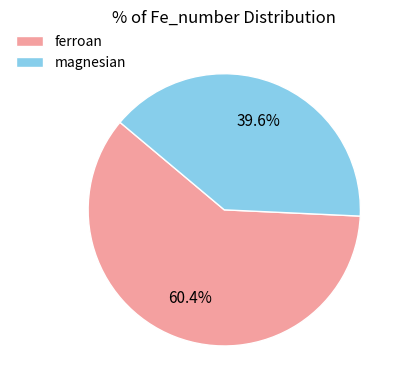

Does any single category account for the majority?

Yes